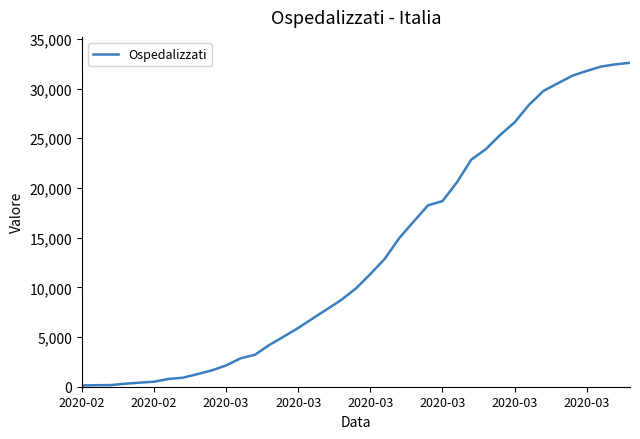

What is the greatest value displayed?

32593